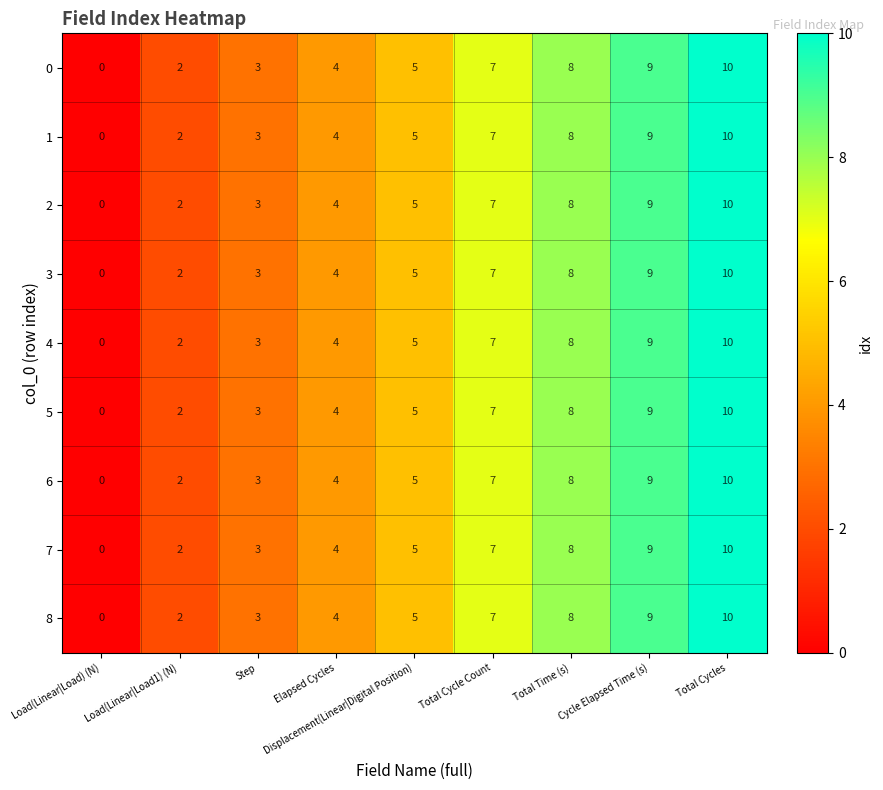

How many values in 1 are above zero?

8